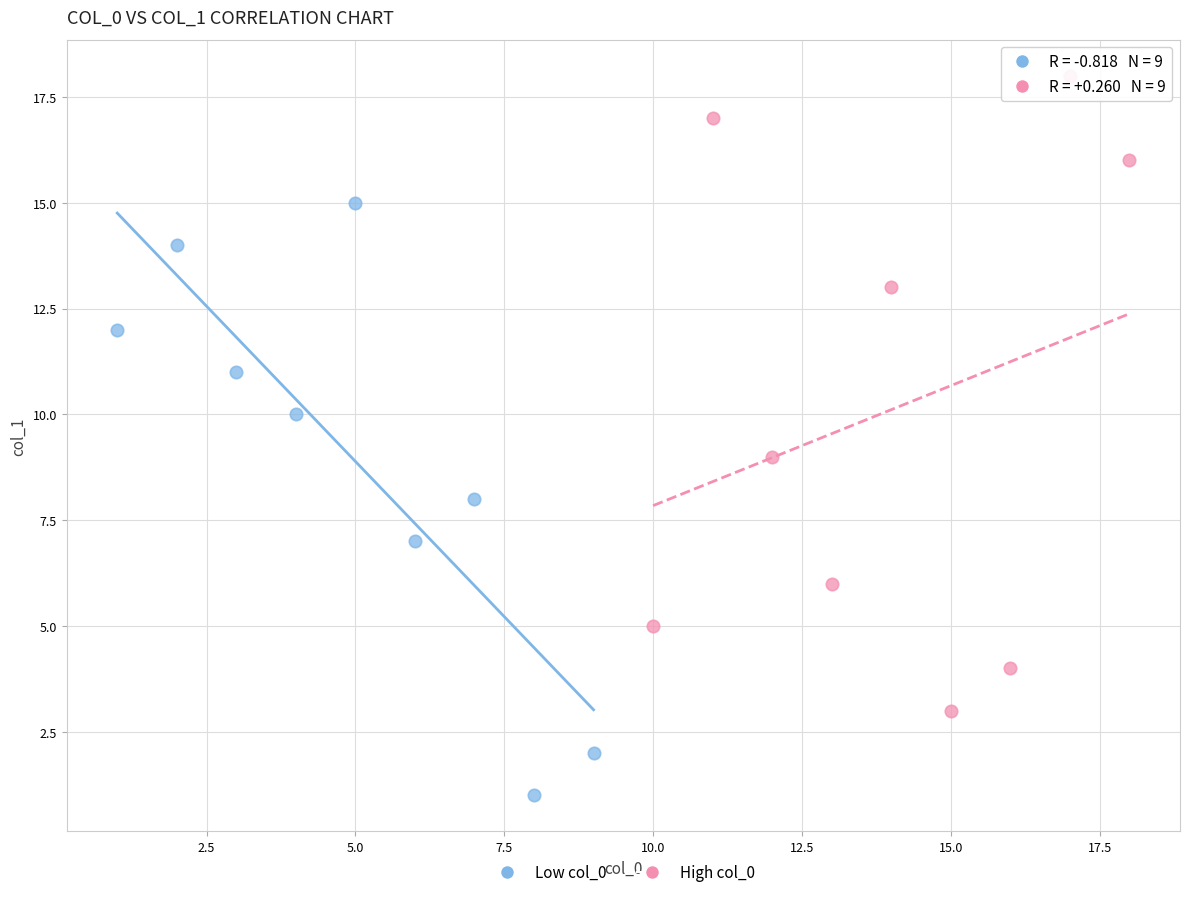

Which series reaches the maximum Y coordinate?

High col_0